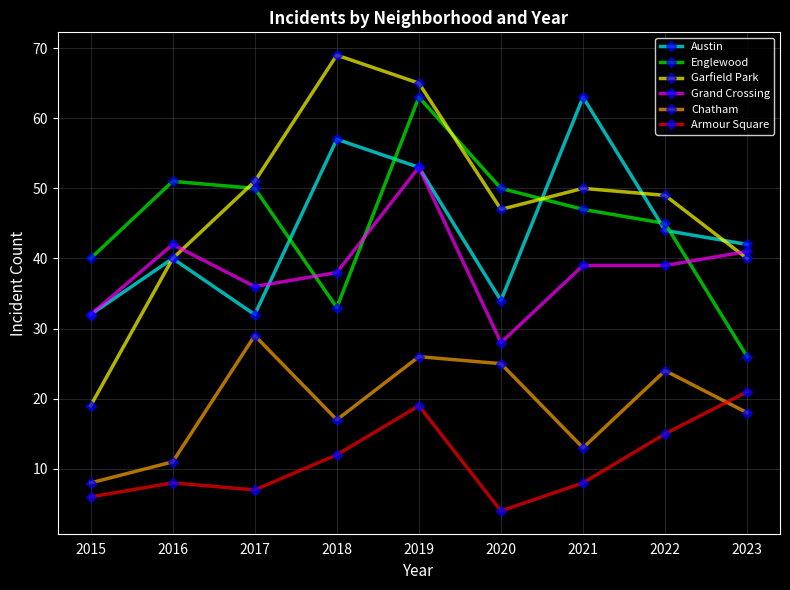

Between 2015 and 2023, which series saw the biggest shift?

Garfield Park